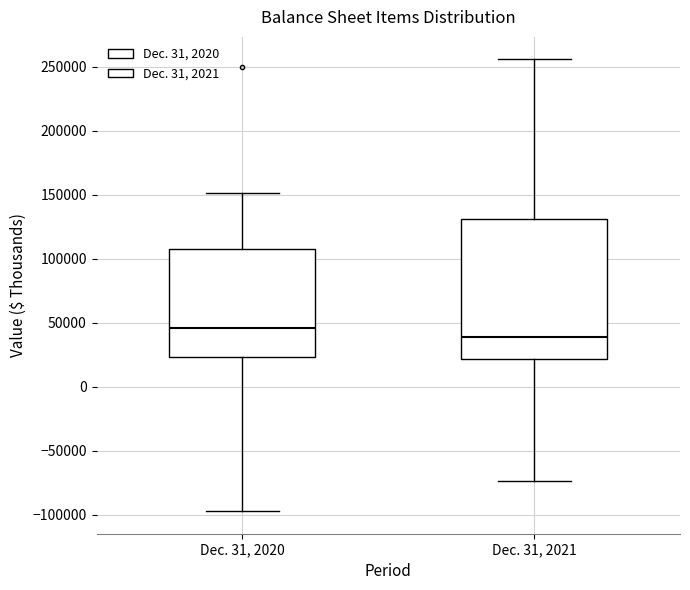

Which box is the tallest, from its lower edge to its upper edge?

Dec. 31, 2021